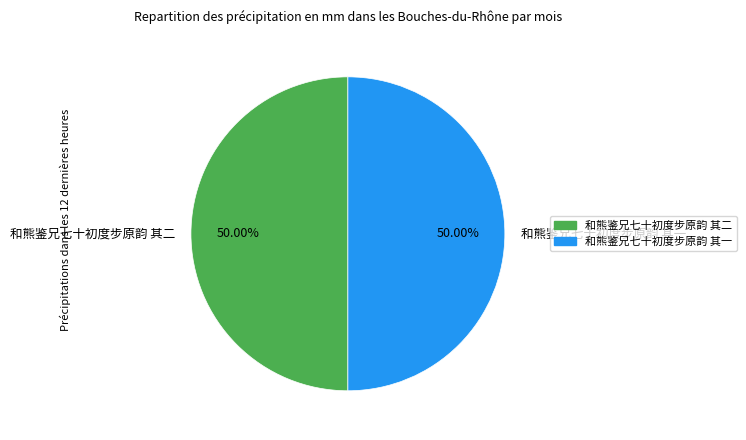

How many segments does this pie chart have?

2